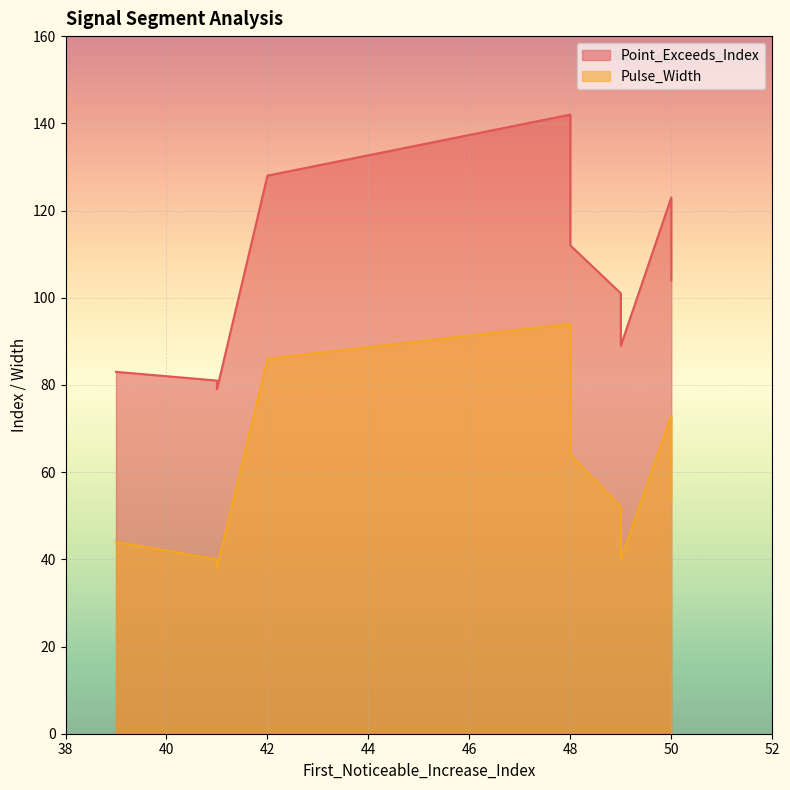

Is the value of Pulse_Width at 42 greater than the value of Point_Exceeds_Index at 48?

No